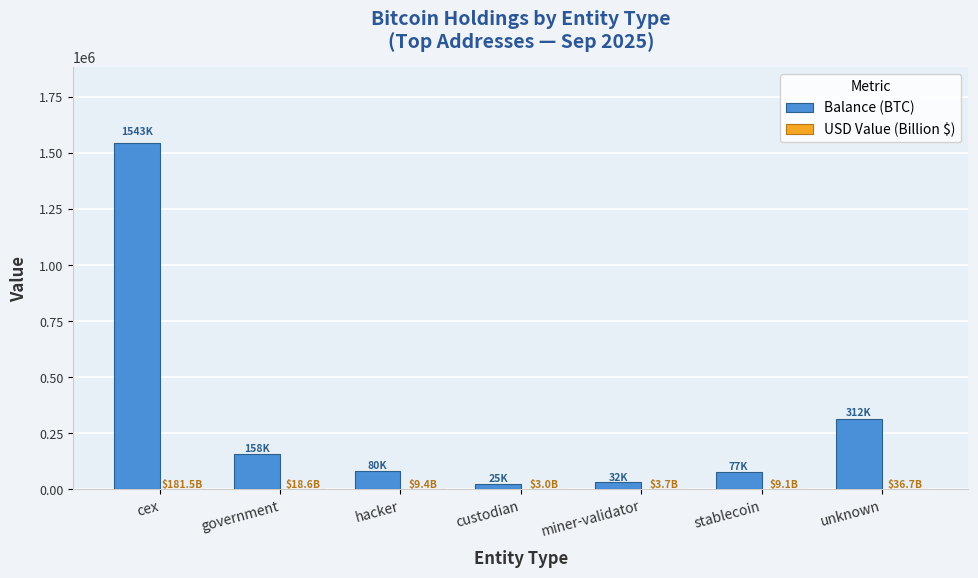

What is the greatest value displayed?

1543210.5